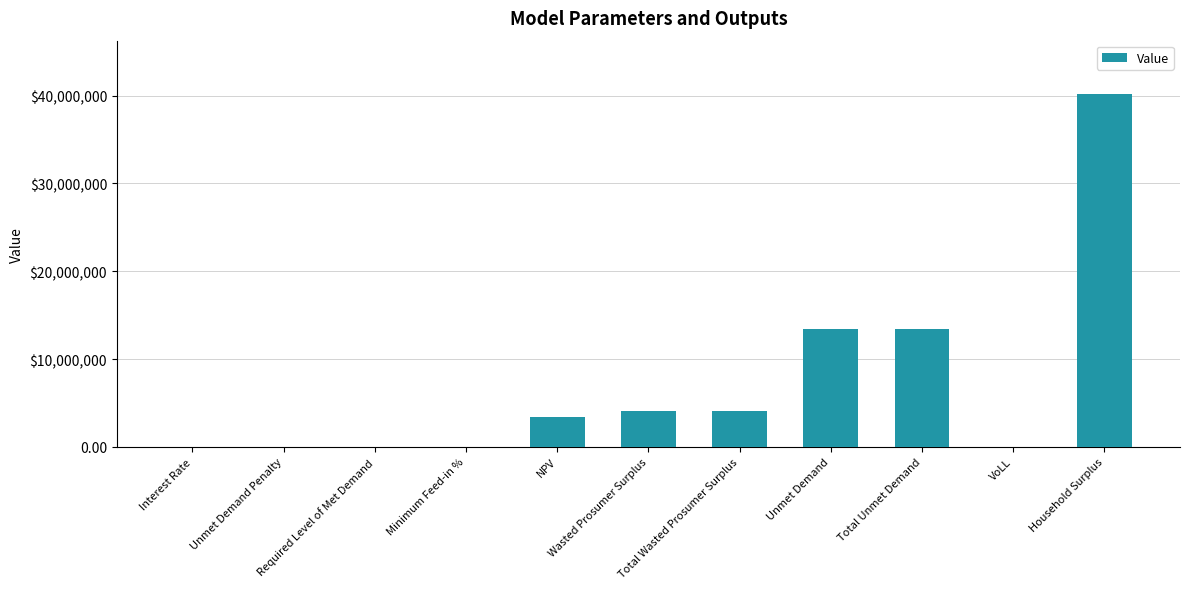

True or false: the data shows 0.0 at Unmet Demand Penalty.

True